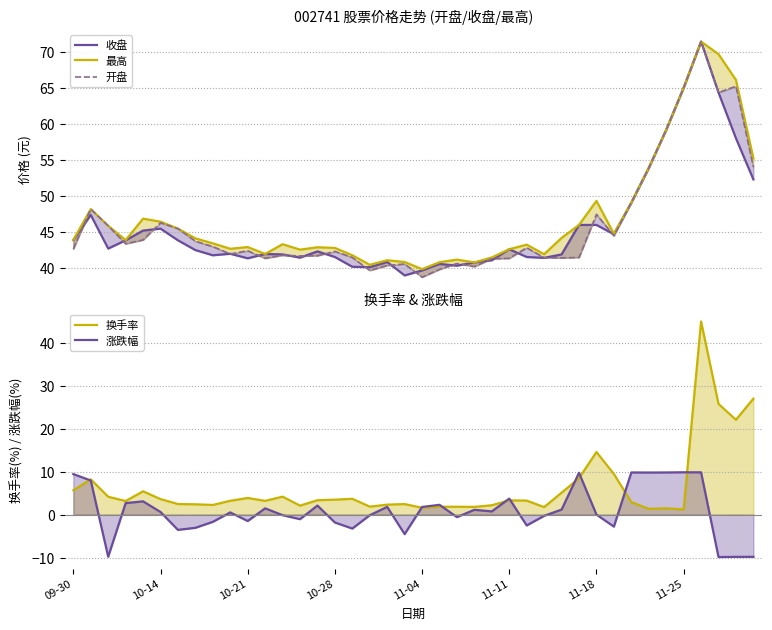

True or false: 换手率 and 开盘 cross at least once.

False